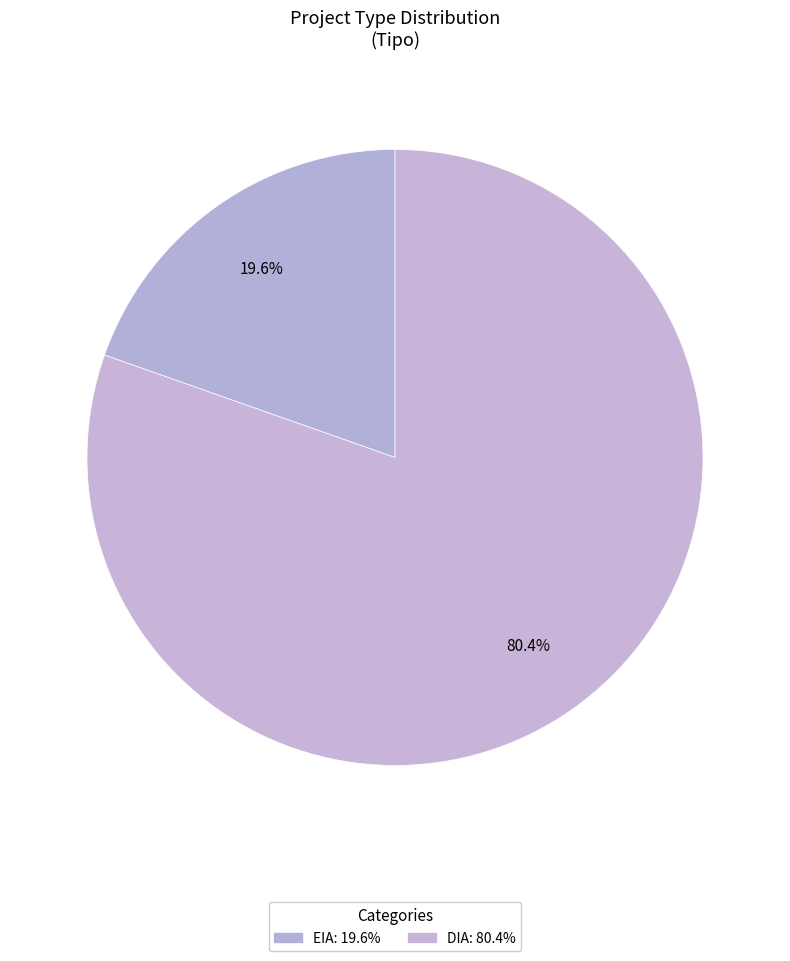

Is it true that DIA is 80% of the pie?

True